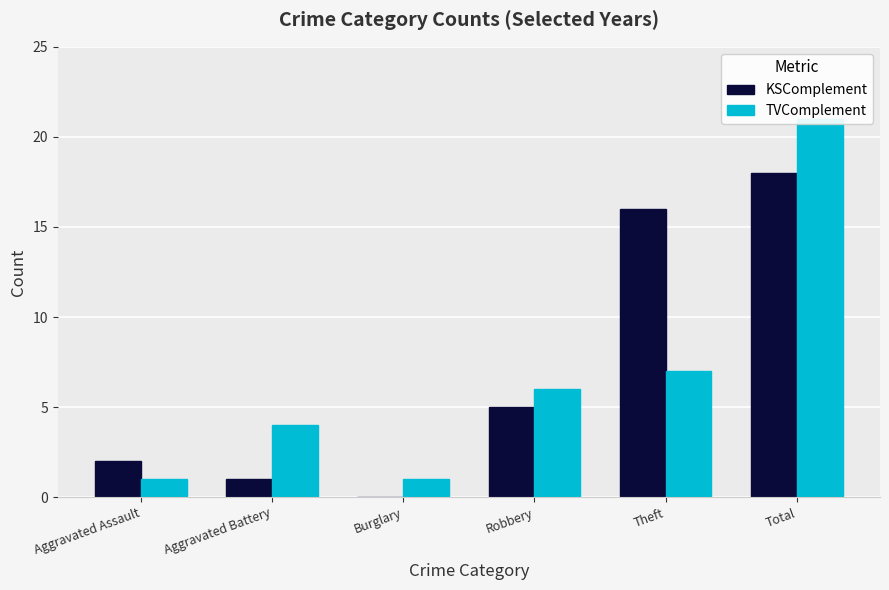

What is the label of the 2nd bar from the left?

Aggravated Battery